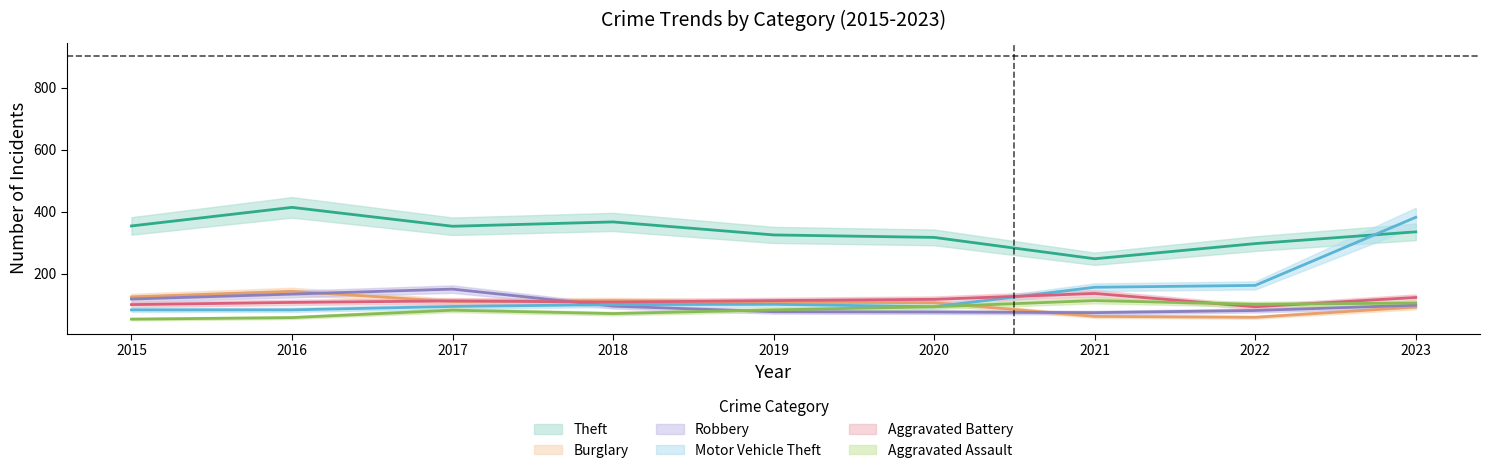

Where is the first local maximum for Robbery?

2017